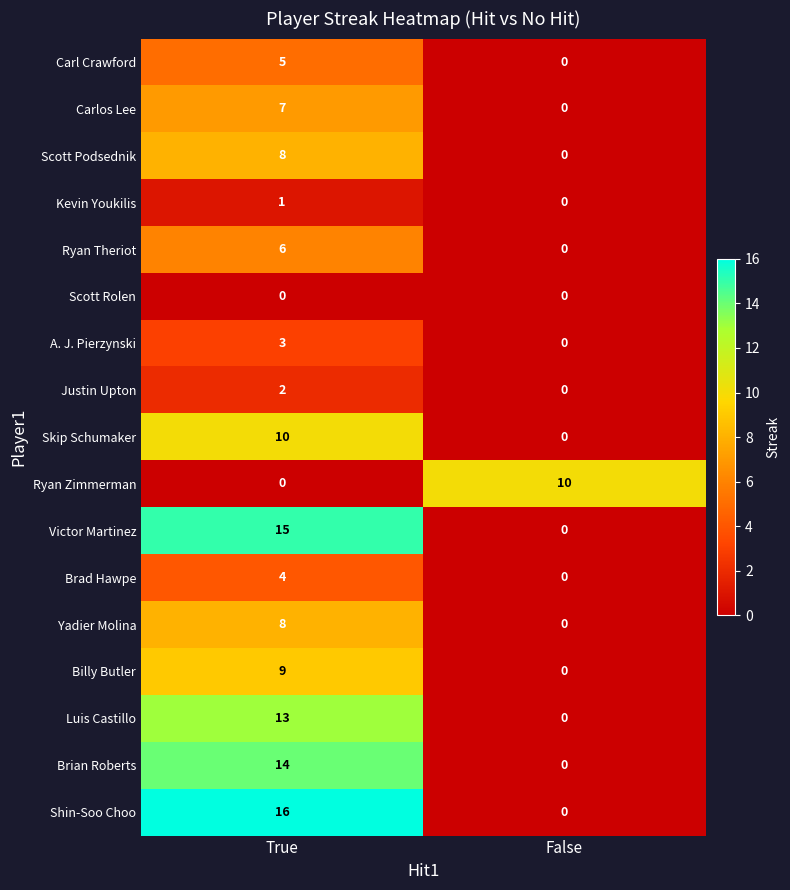

At how many categories does at least one series exceed 1?

2